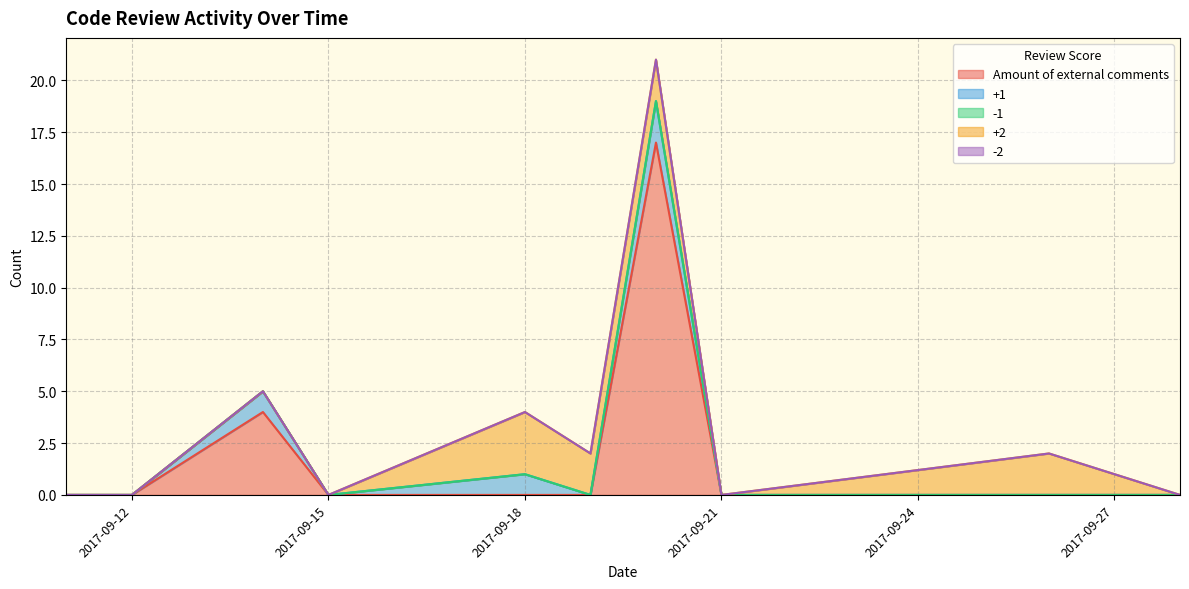

Where is Amount of external comments nearest to the value 8?

2017-09-14